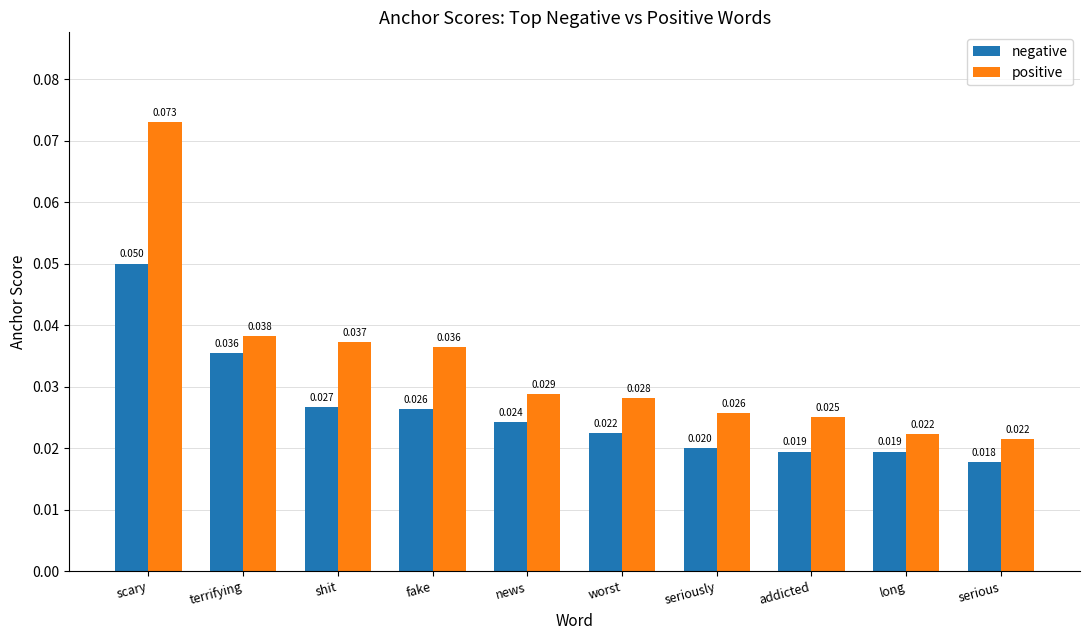

What is the label of the 10th bar from the left?

serious